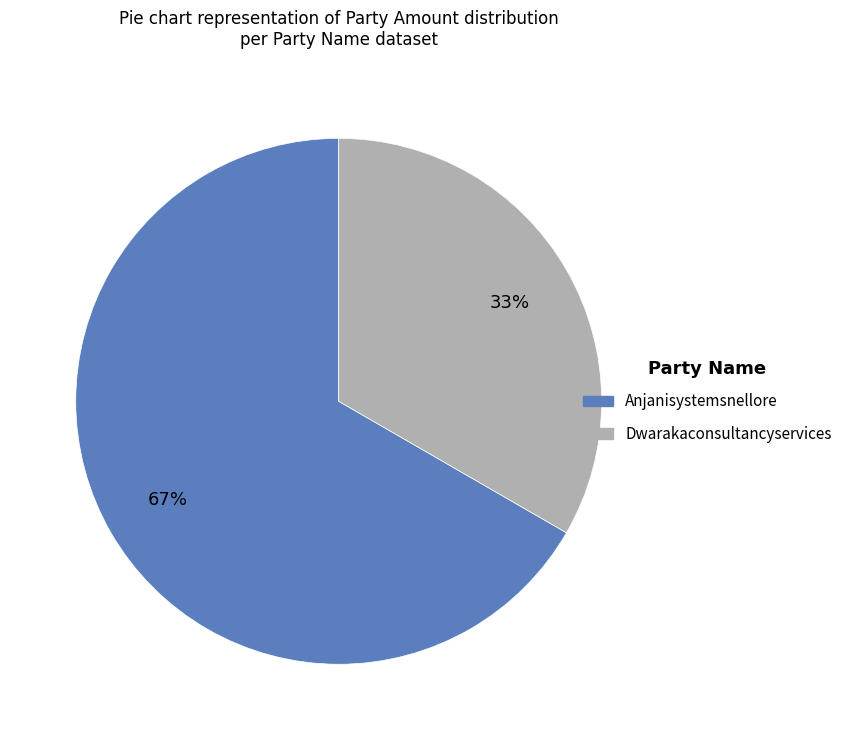

Which slice represents more than half of the pie?

Anjanisystemsnellore